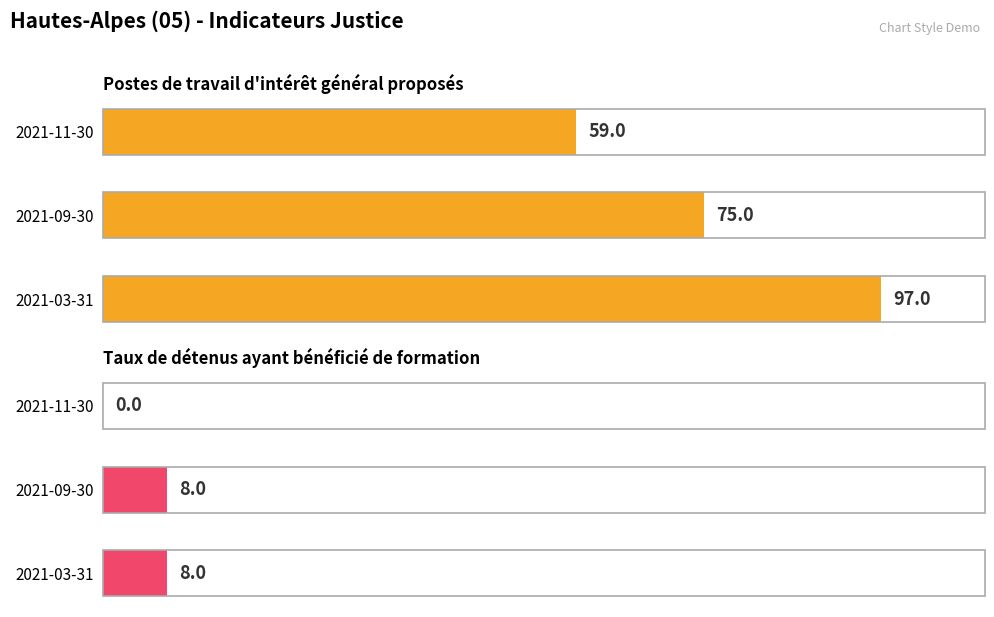

What is the average value of the nb-postes-tig series?

77